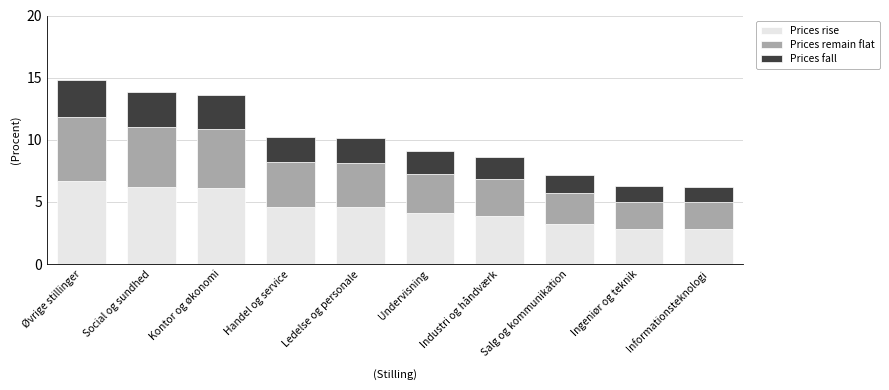

Are the bars horizontal?

No